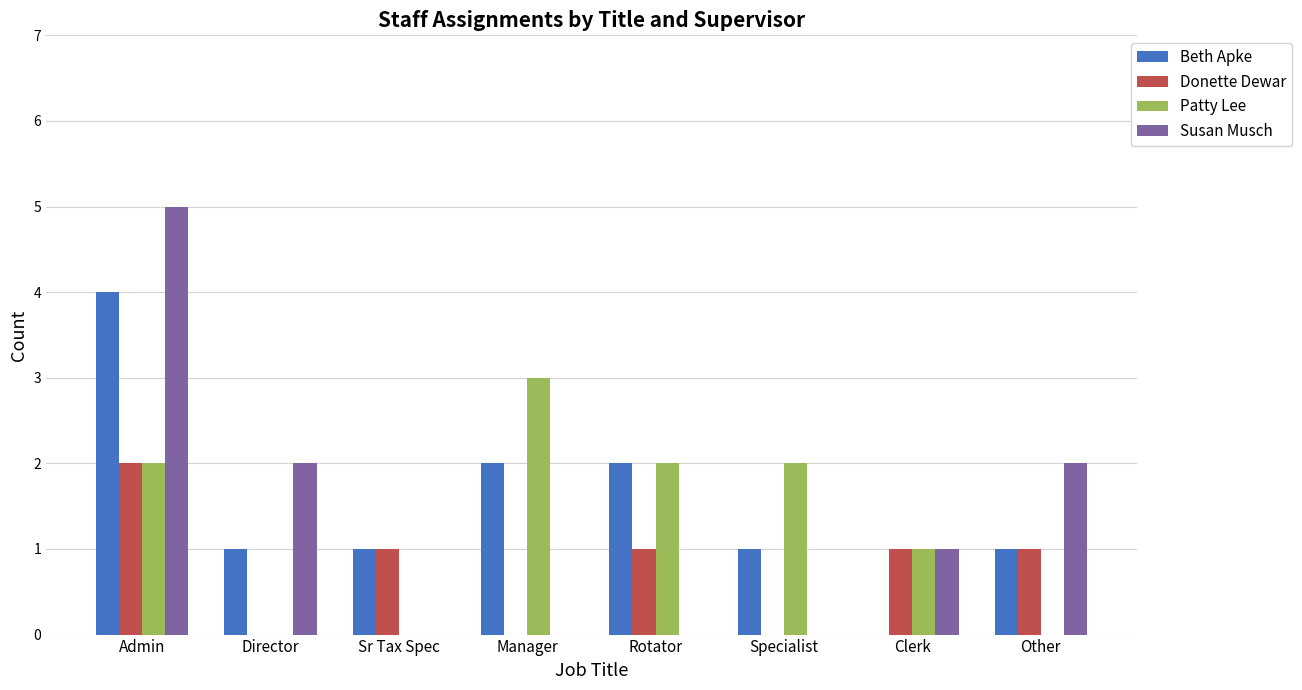

Is it true that Susan Musch equals 2 at Rotator?

False